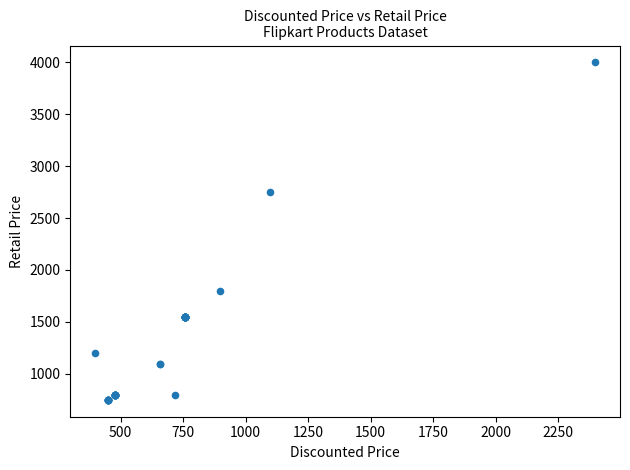

What Y value in the scatter plot is closest to 2374?

2749